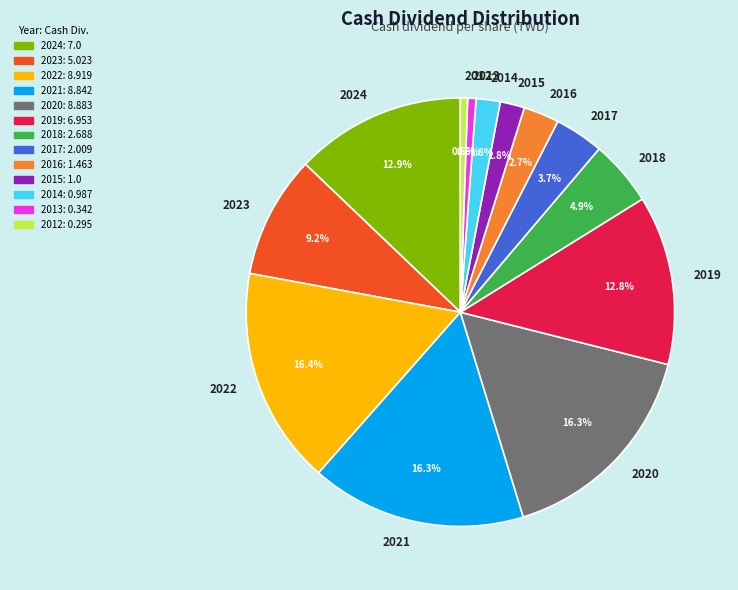

Which has a higher value, 2022 or 2017?

2022